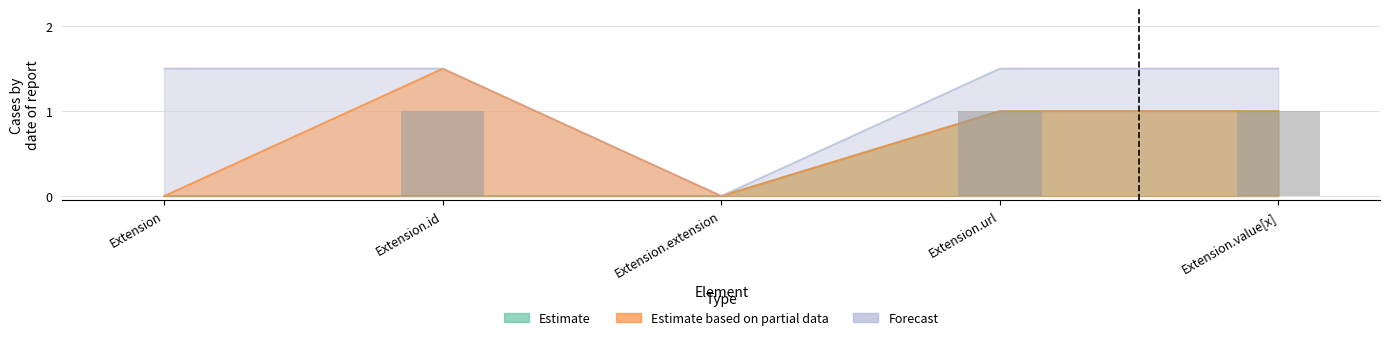

What are all the series names shown in the legend?

Estimate, Estimate based on partial data, Forecast